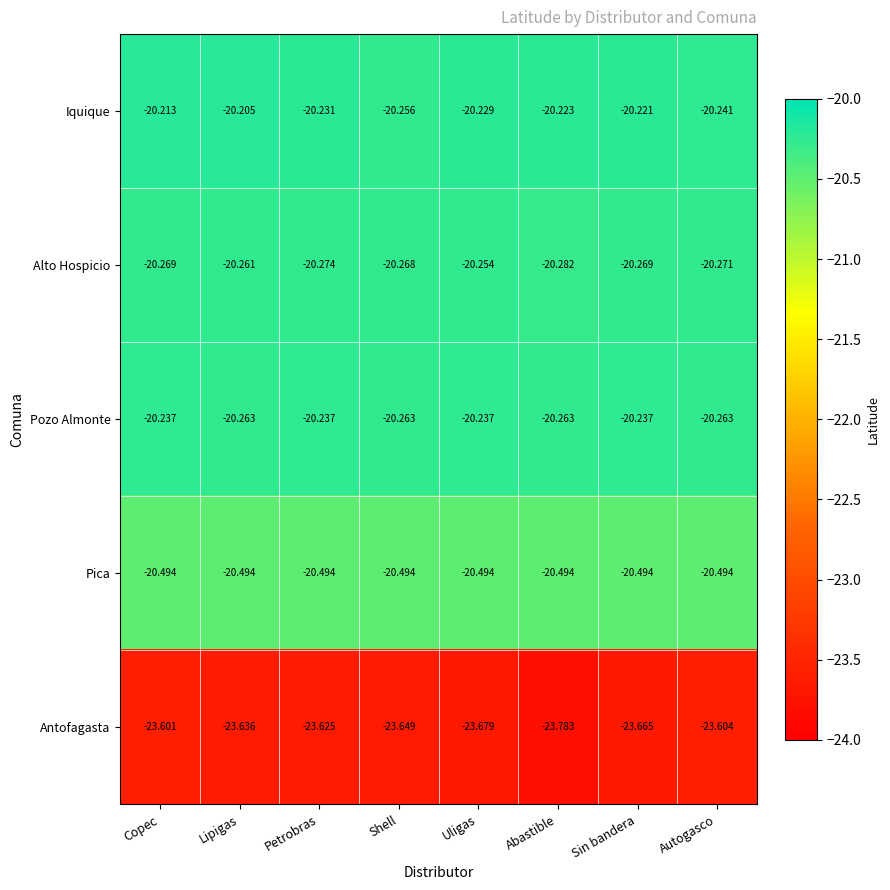

What is the total value across all series at Copec?

-104.8